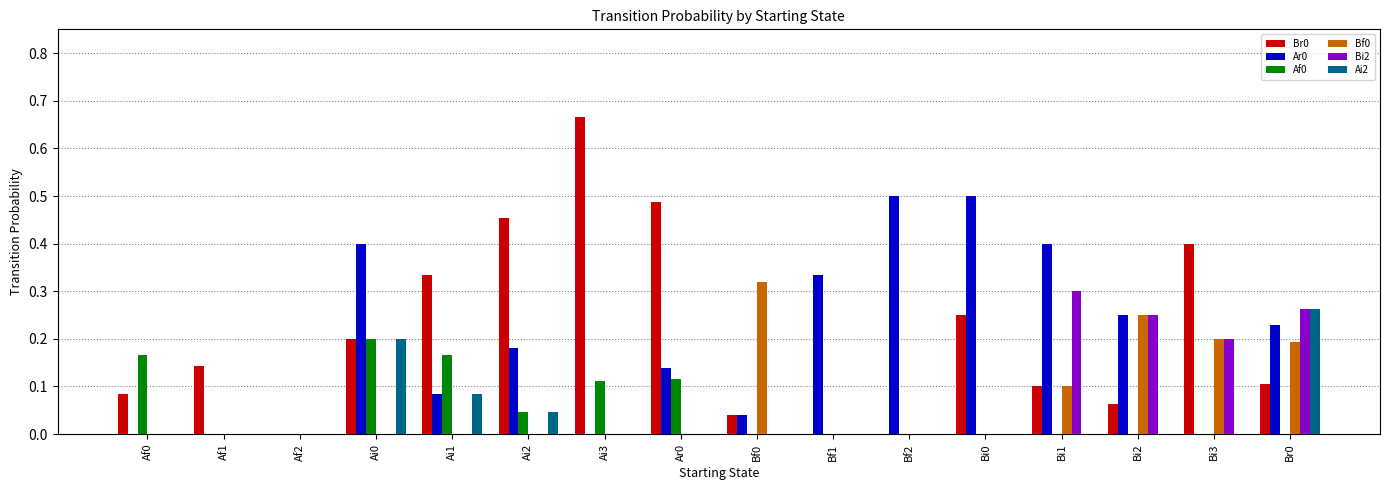

What is the sum of all Br0 values?

3.3